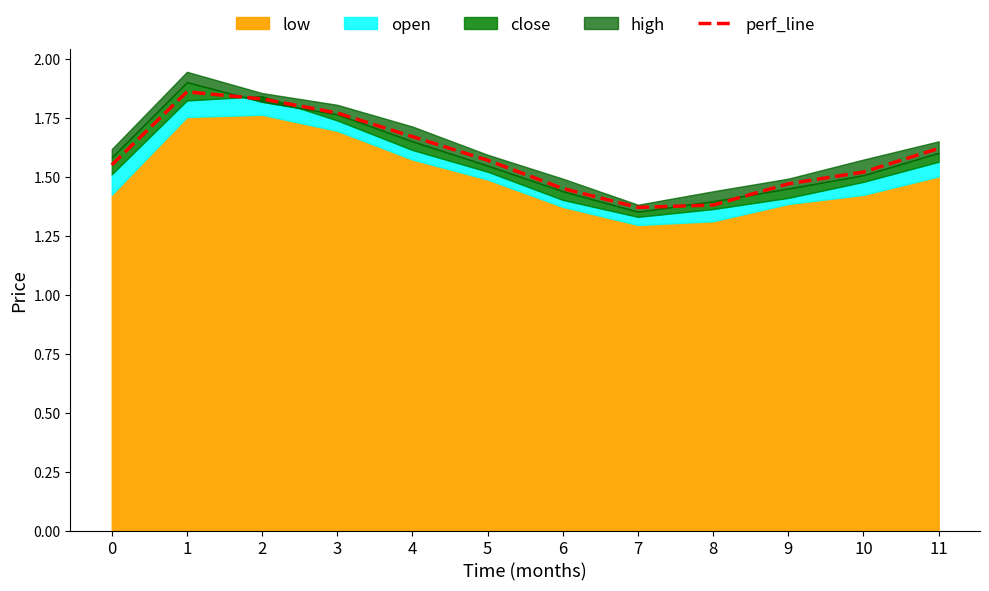

Reading left to right, transcribe all the data shown in this chart.

0=1.6	1=1.9	2=1.8	3=1.8	4=1.7	5=1.6	6=1.4	7=1.4	8=1.4	9=1.5	10=1.5	11=1.6